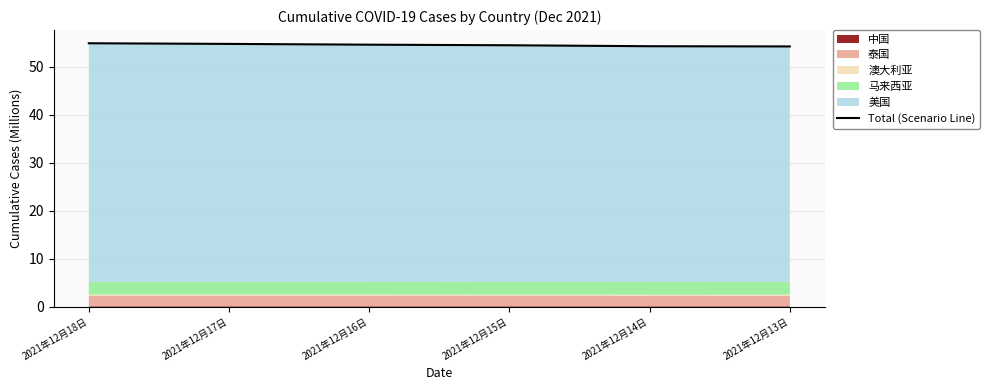

What is the sum of the values at 2021年12月14日 and 2021年12月13日?

108.4